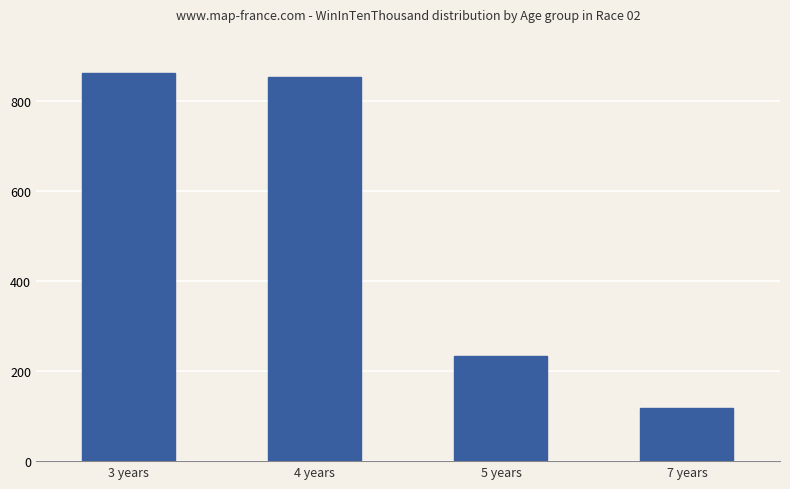

Which label corresponds to the smallest value in the chart?

7 years